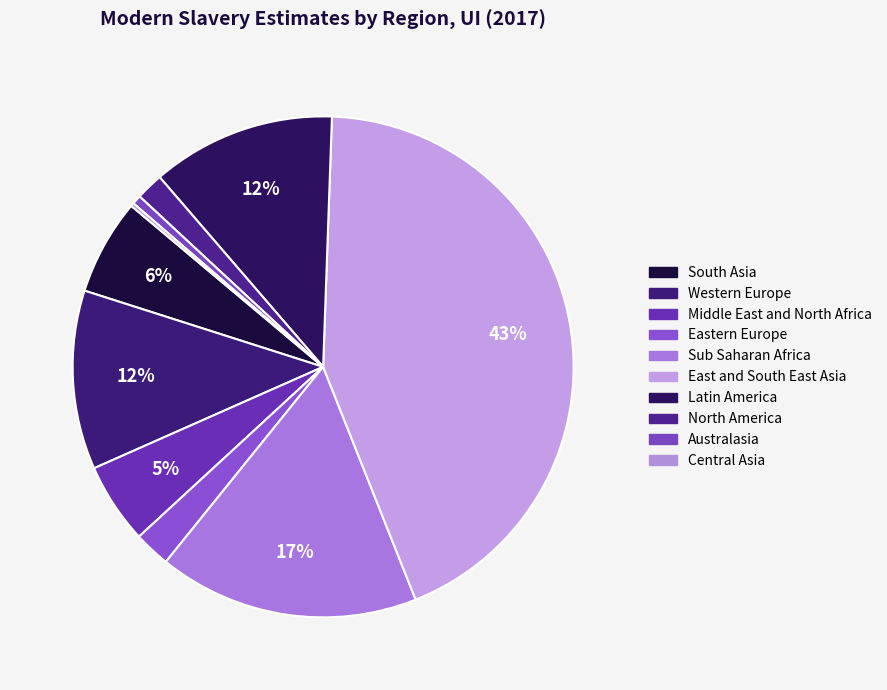

What is the change in value from Eastern Europe to Central Asia?

-427000